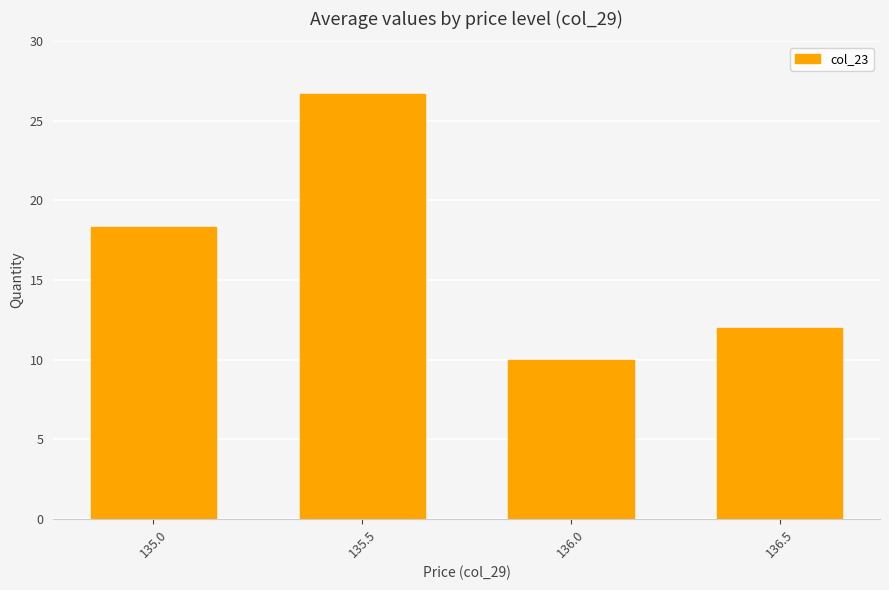

What is the label of the 3rd bar from the right?

135.5